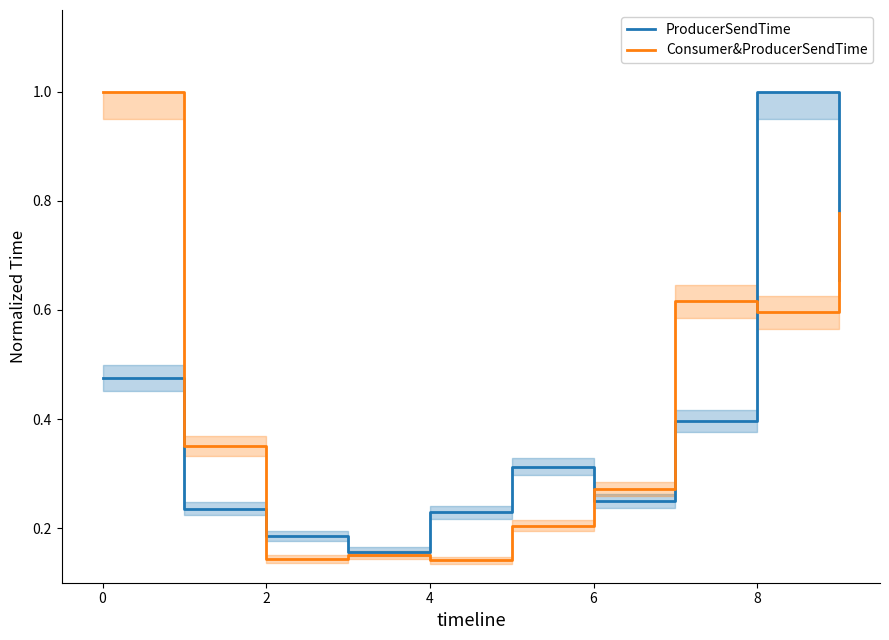

How many lines are shown in the chart?

2